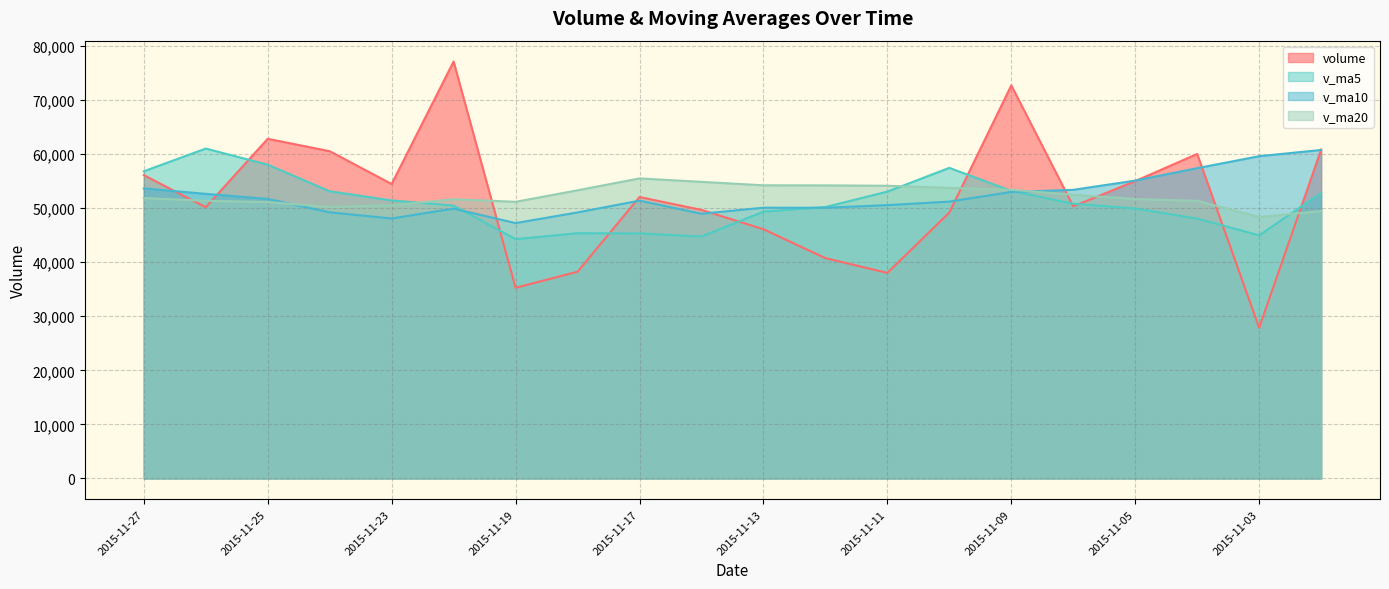

Does the chart display data point markers on the line(s)?

No